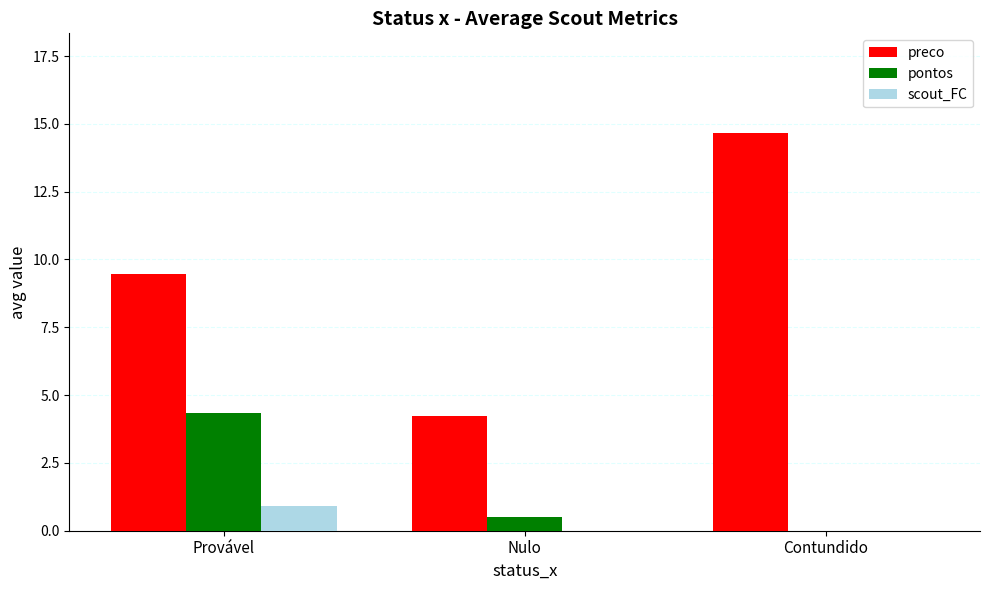

The scout_FC series shows 1.5 at Provável. True or false?

False